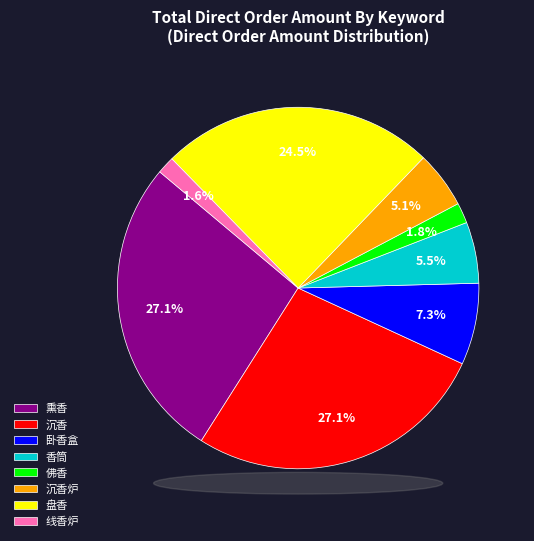

To the nearest percent, what is the combined percentage of 线香炉 and 沉香?

29%